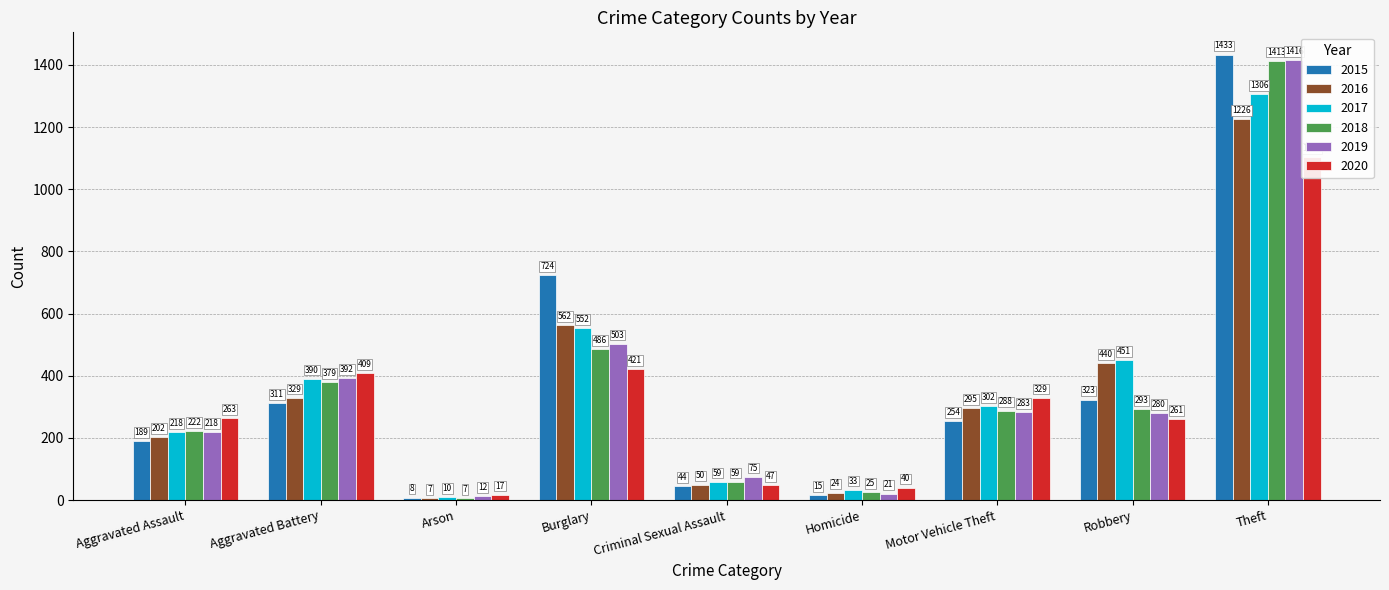

What is the difference between the highest and lowest values at Arson?

10